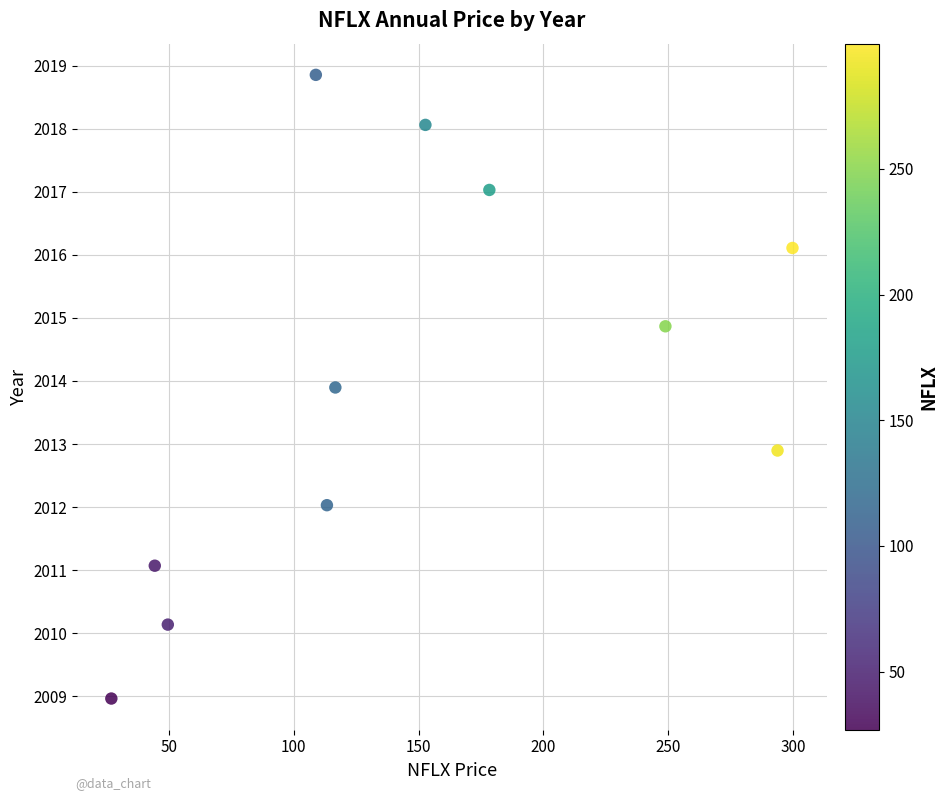

What is the range of Y values (max minus min)?

9.9